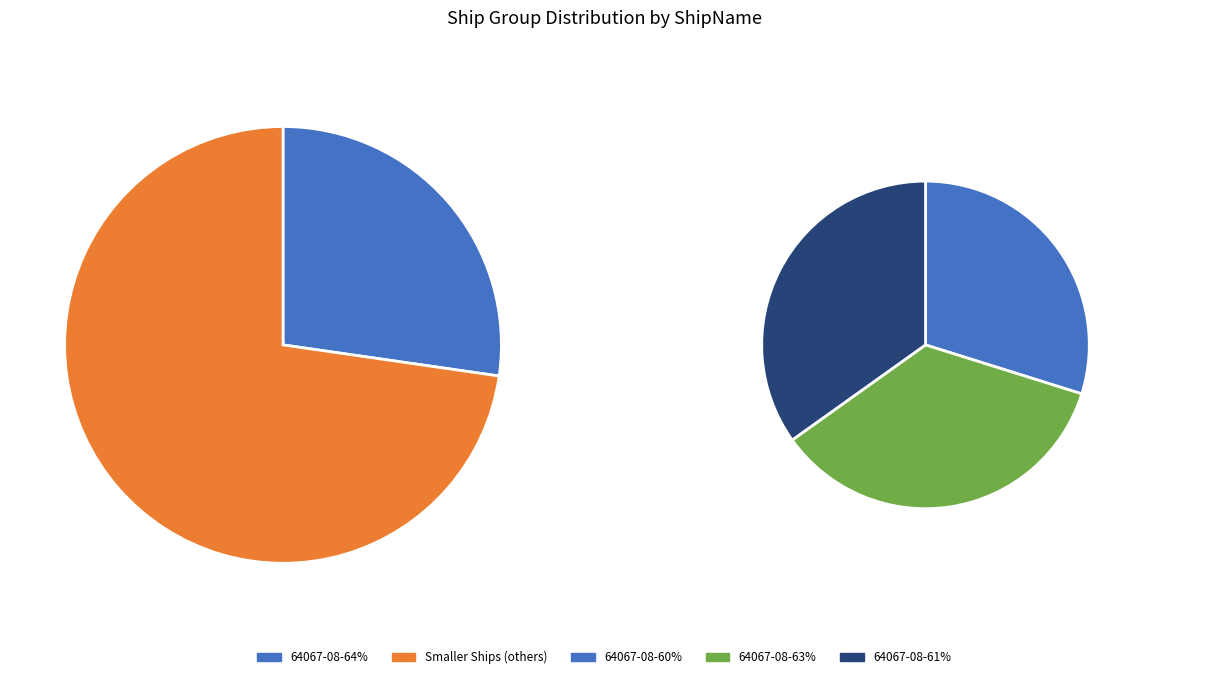

Does 64067-08-61% account for over 50% of the chart?

No